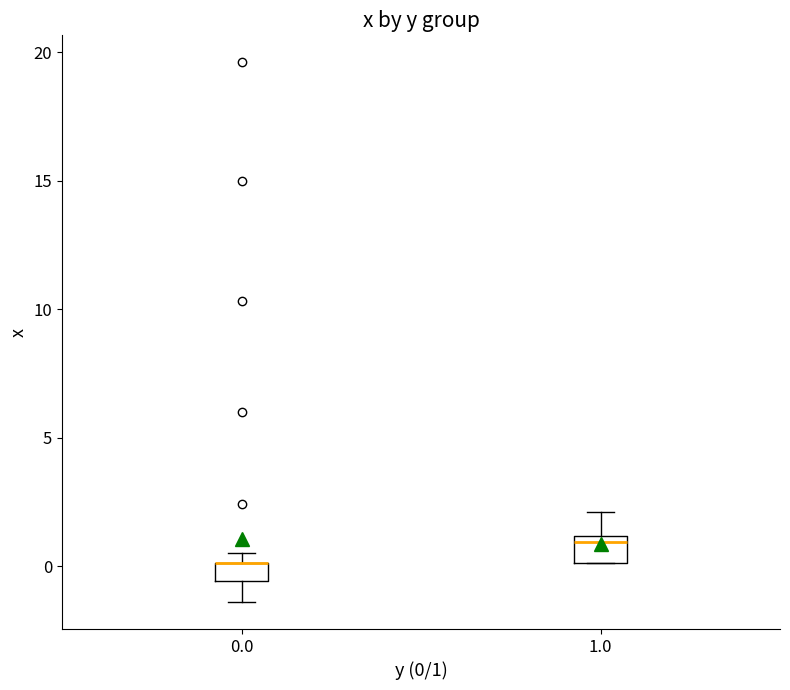

Where does the lower whisker of the box at x = 0.0 end on the y-axis? The values are not printed on the chart, so give them approximately, as read against the axis.

-1.5